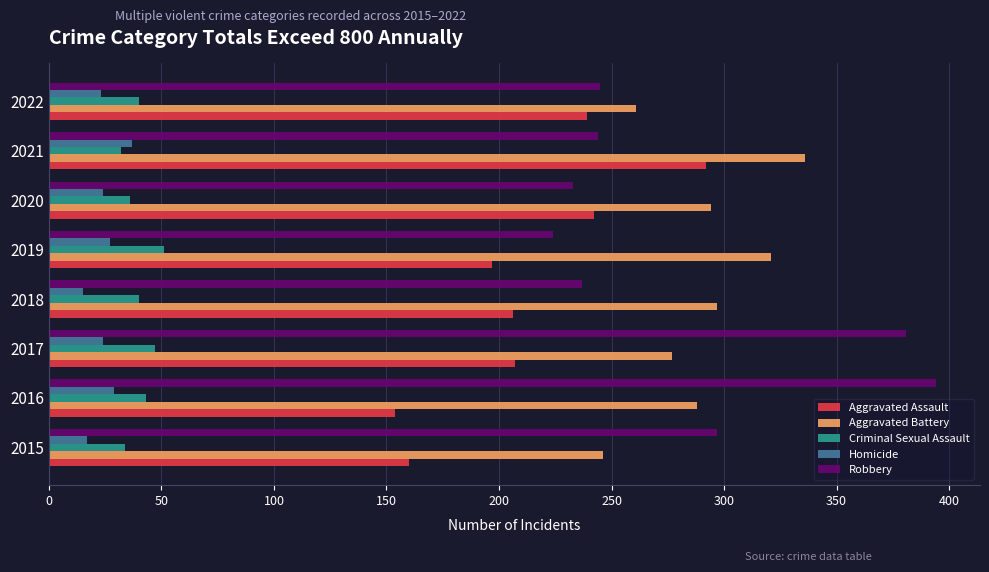

True or false: Homicide has a value of 63 at 2021.

False